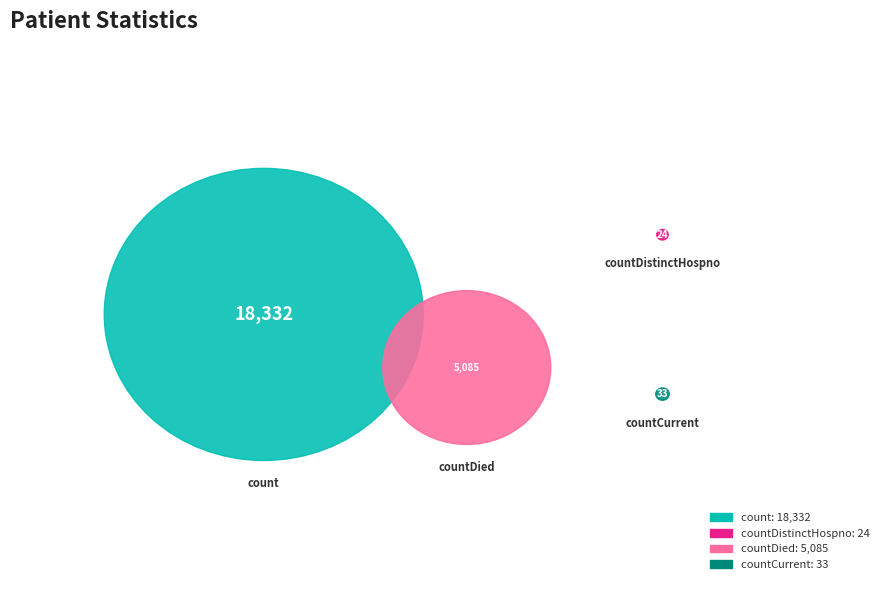

To the nearest percent, what portion does count represent?

78%